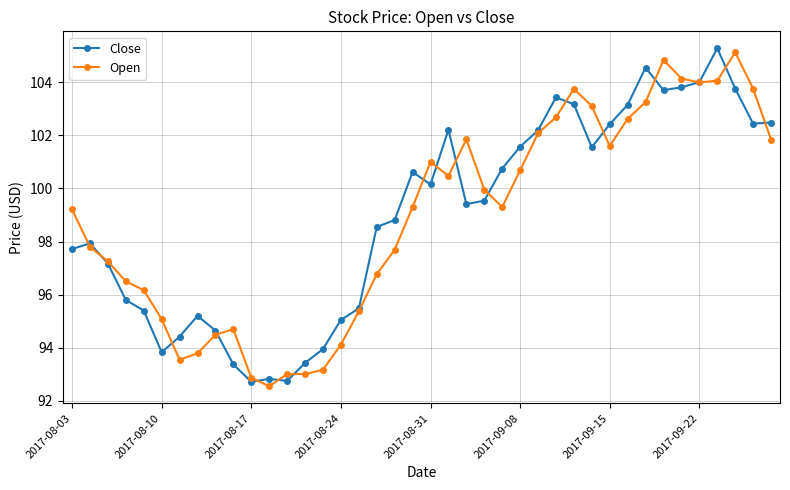

How many values in the Open series are below 99?

18